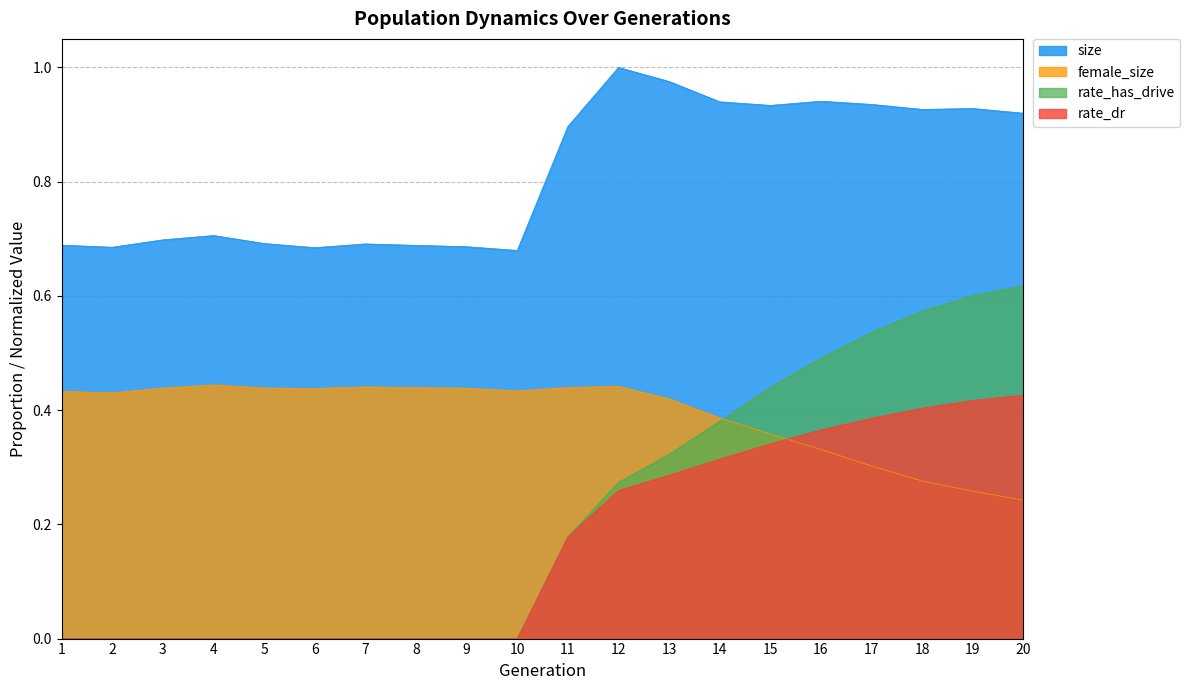

What is the total value across all series at 17?

2.2